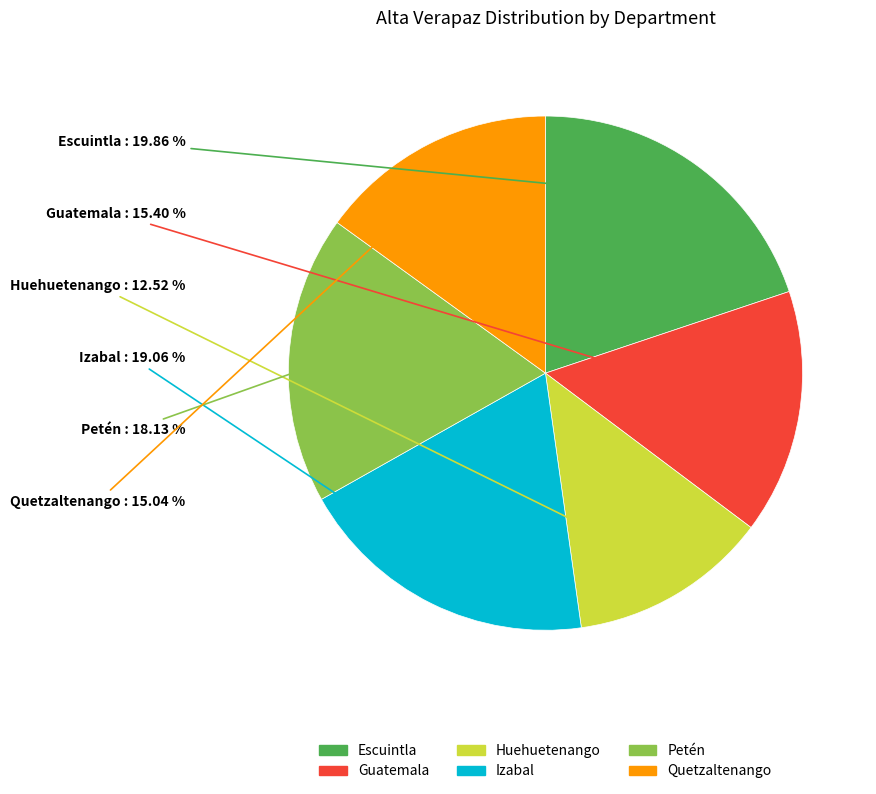

What is the total percentage of Quetzaltenango and Petén?

33.2%